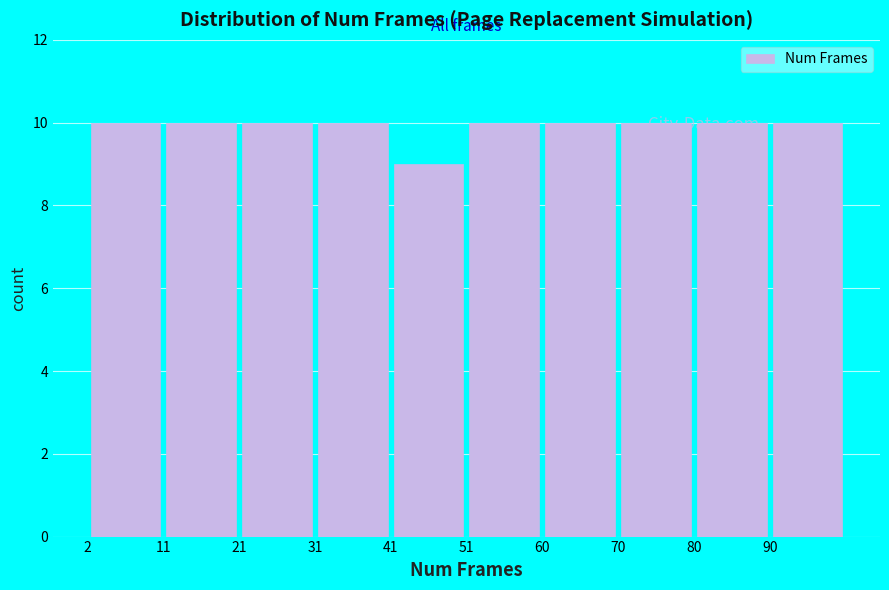

Reading left to right, transcribe this chart: for each bar, give the range it covers on the x-axis and its height. Neither the bar edges nor the heights are printed on the chart, so give them approximately, as read against the axes.

2.0 to 11.8: 10
11.8 to 21.6: 10
21.6 to 31.4: 10
31.4 to 41.2: 10
41.2 to 51.0: 9
51.0 to 60.8: 10
60.8 to 70.6: 10
70.6 to 80.4: 10
80.4 to 90.2: 10
90.2 to 100.0: 10